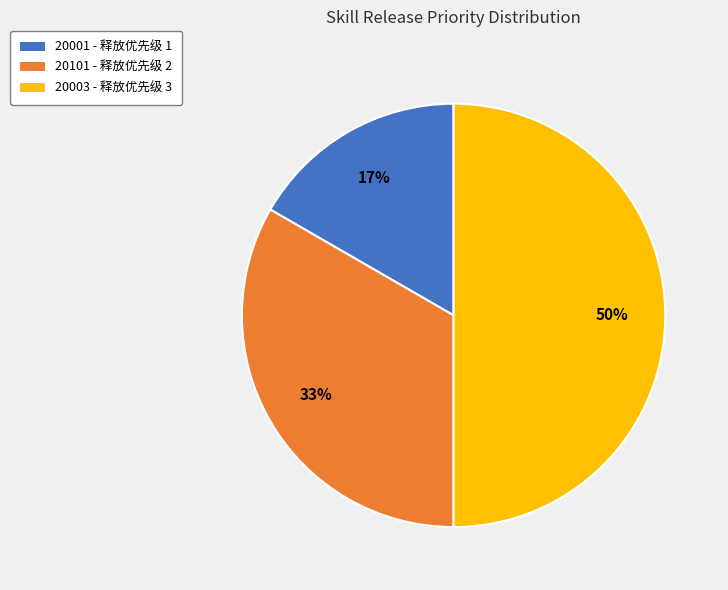

What is the largest slice in the pie chart?

20003